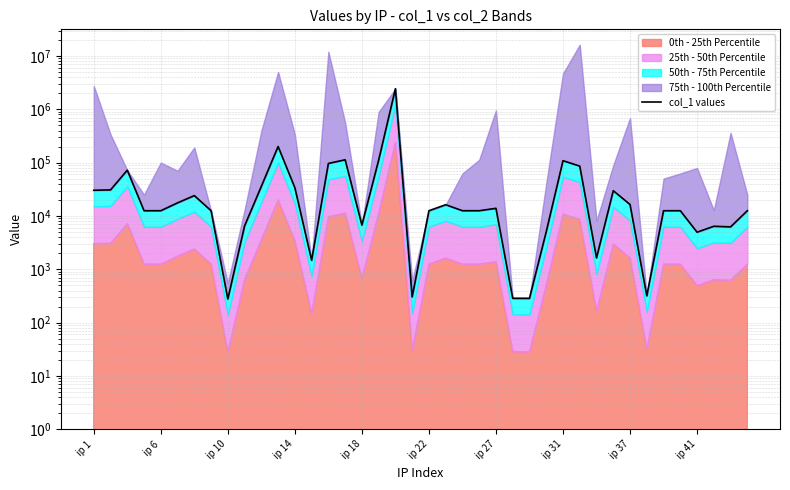

How many interior local peaks (higher than both neighbors) does the data have?

10